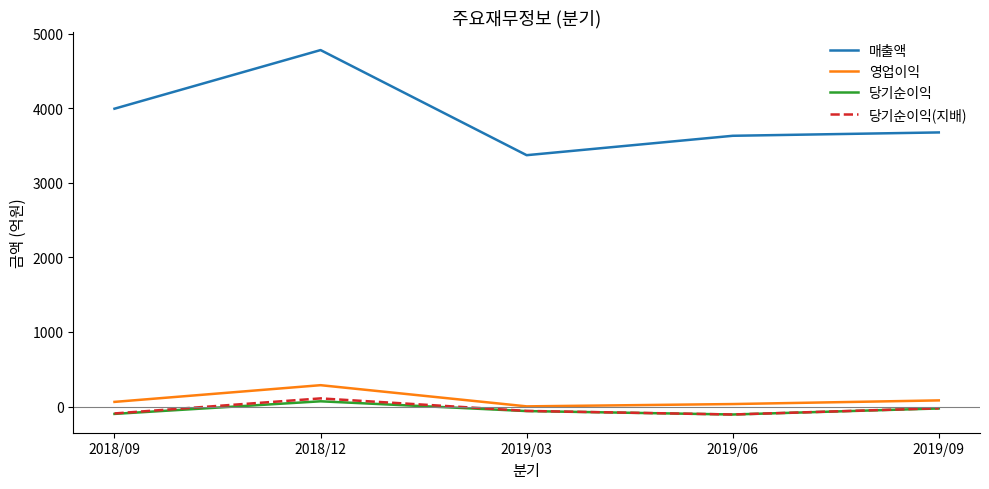

Is the value of 매출액 at 2019/03 greater than the value of 영업이익 at 2019/06?

Yes